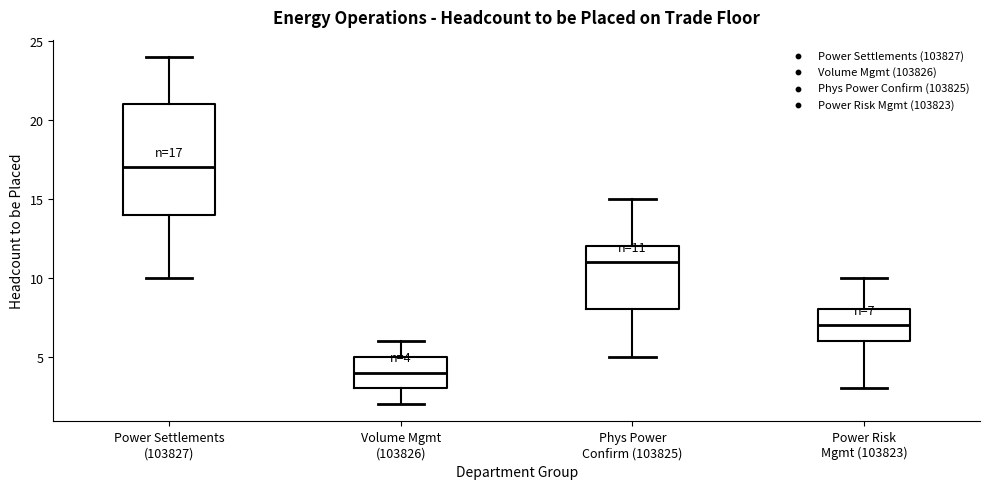

Comparing the boxes themselves (not the whiskers), which one is the tallest?

Power Settlements (103827)